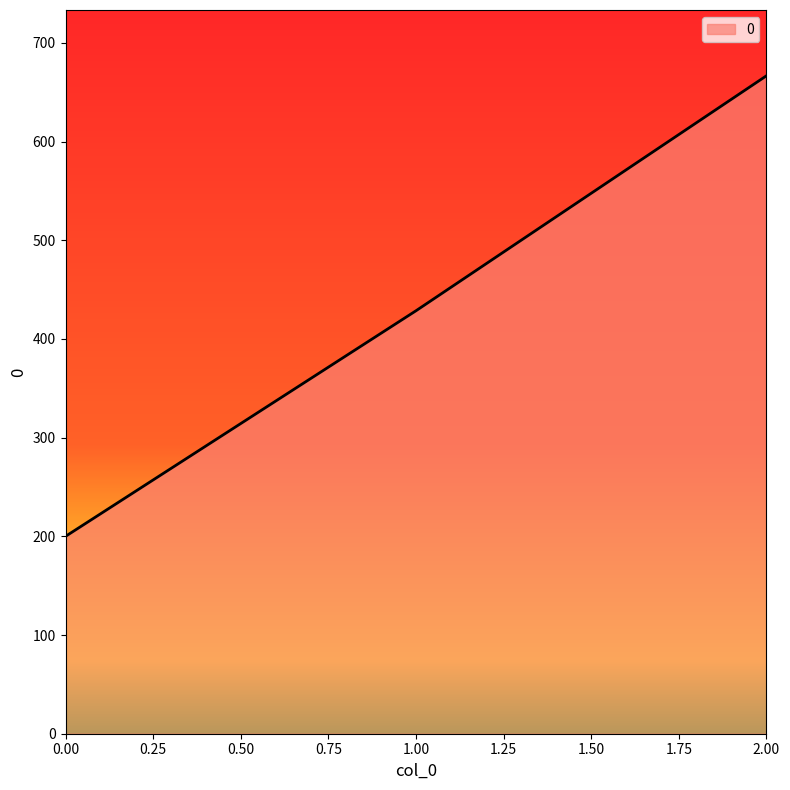

Between 2.00 and 1.00, which is larger?

2.00